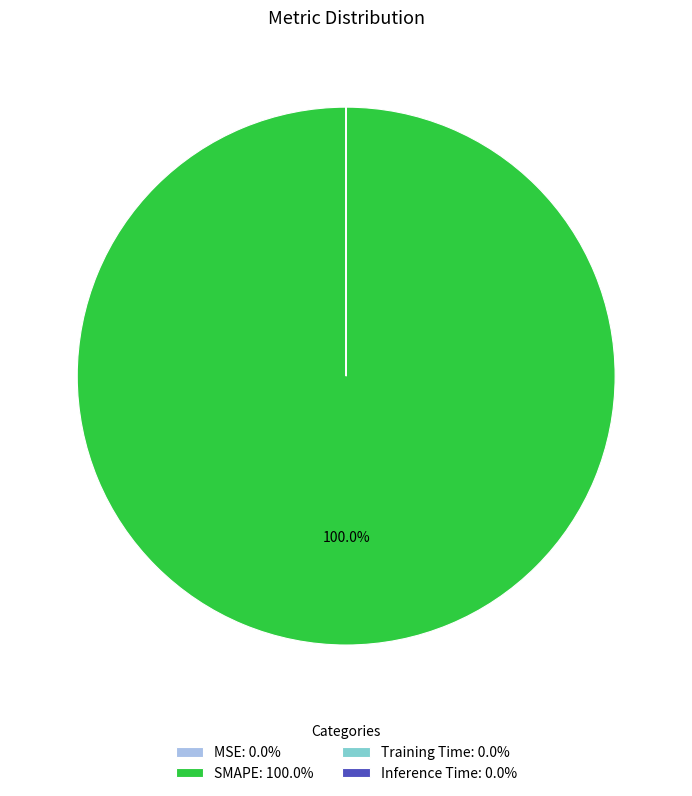

Is there a majority slice in this chart?

Yes